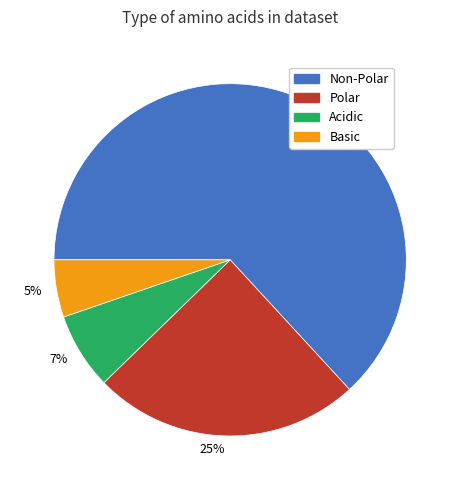

To the nearest percent, what is the difference between the largest and smallest slice percentages?

58%